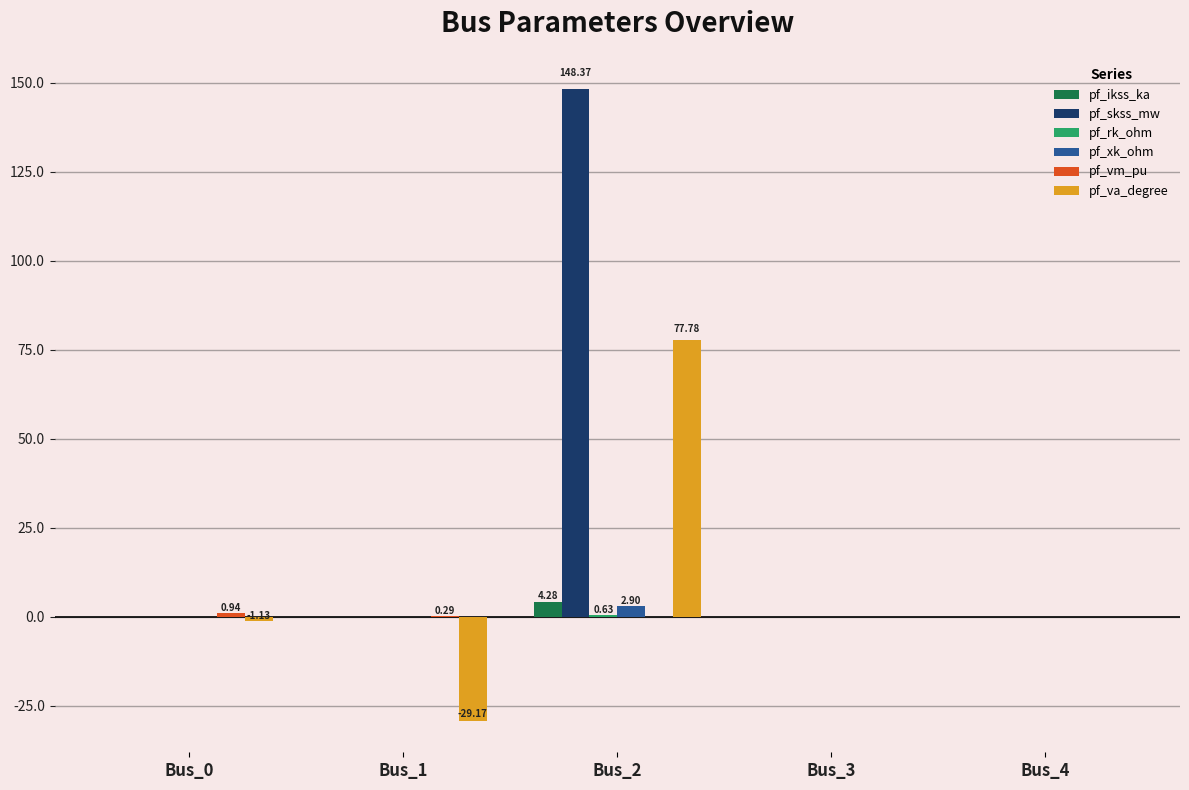

Which series has the largest total across all categories?

pf_skss_mw